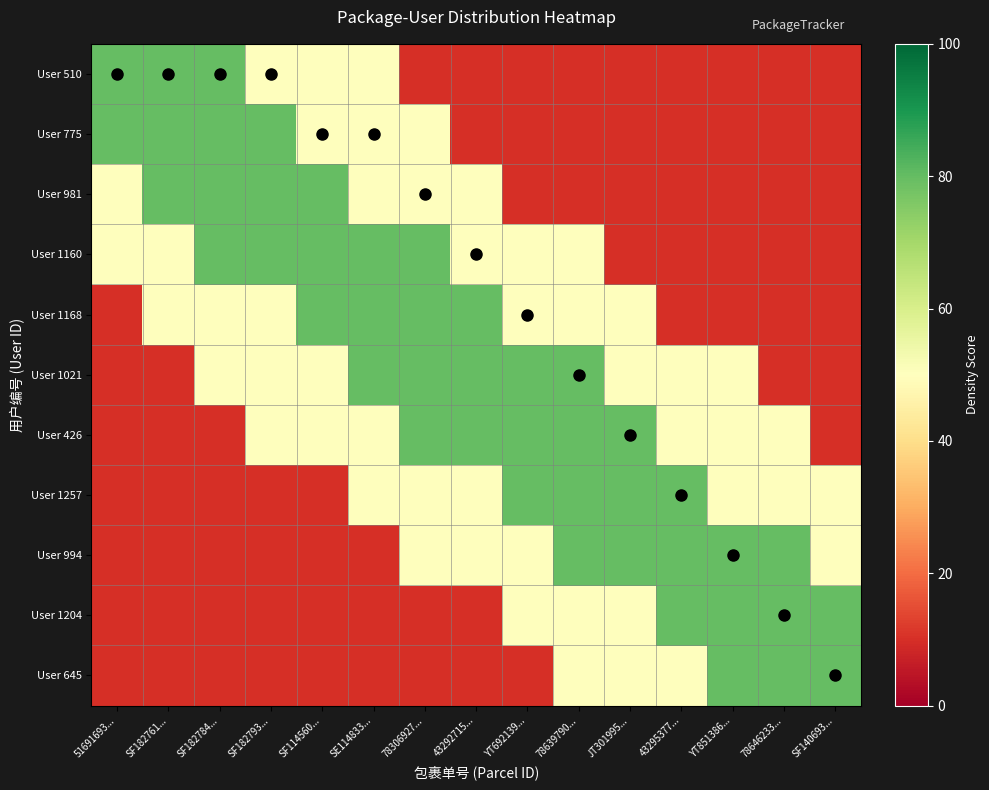

What is the difference between the highest and lowest values at SF114560...?

70